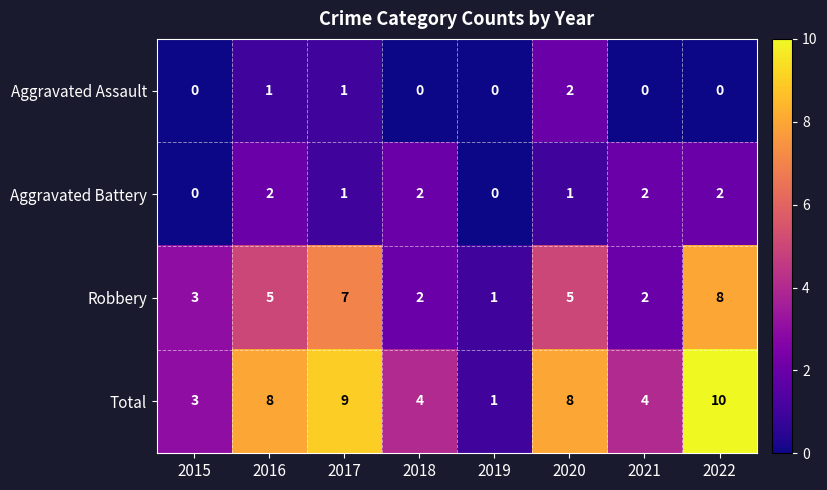

What is the sum of all Total values?

47